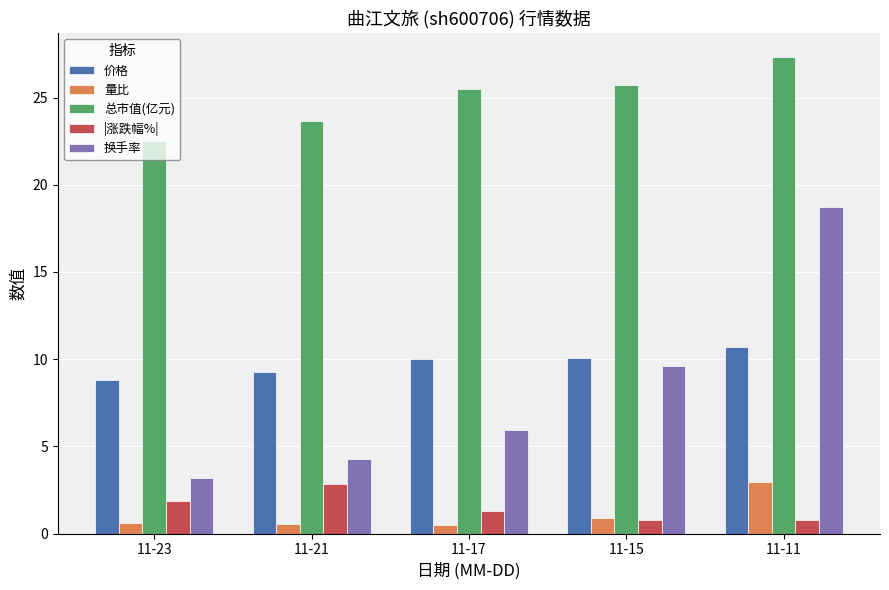

What is the greatest value displayed?

27.3